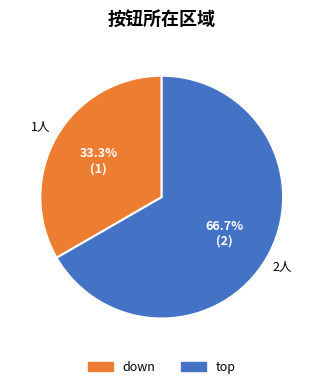

Which category has the biggest portion of the pie?

top